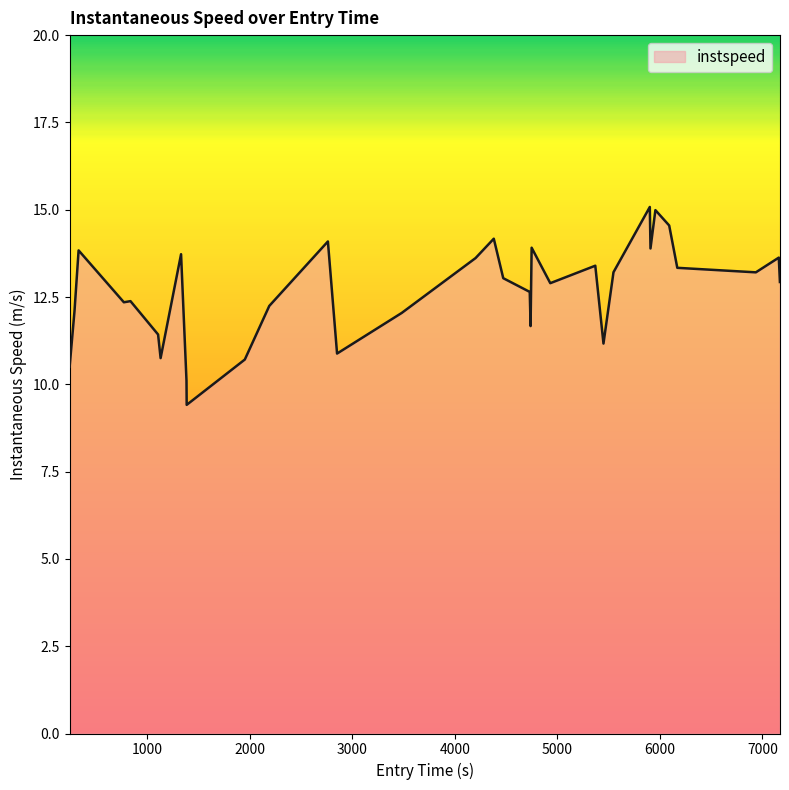

How many lines are shown in the chart?

1